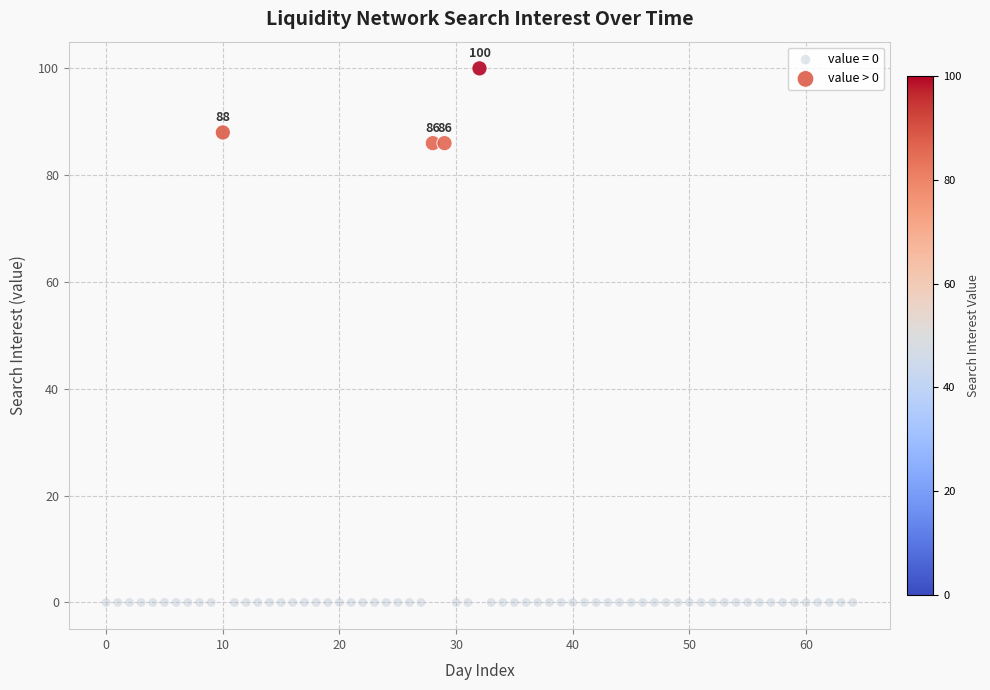

Which series contains the highest Y value?

value > 0